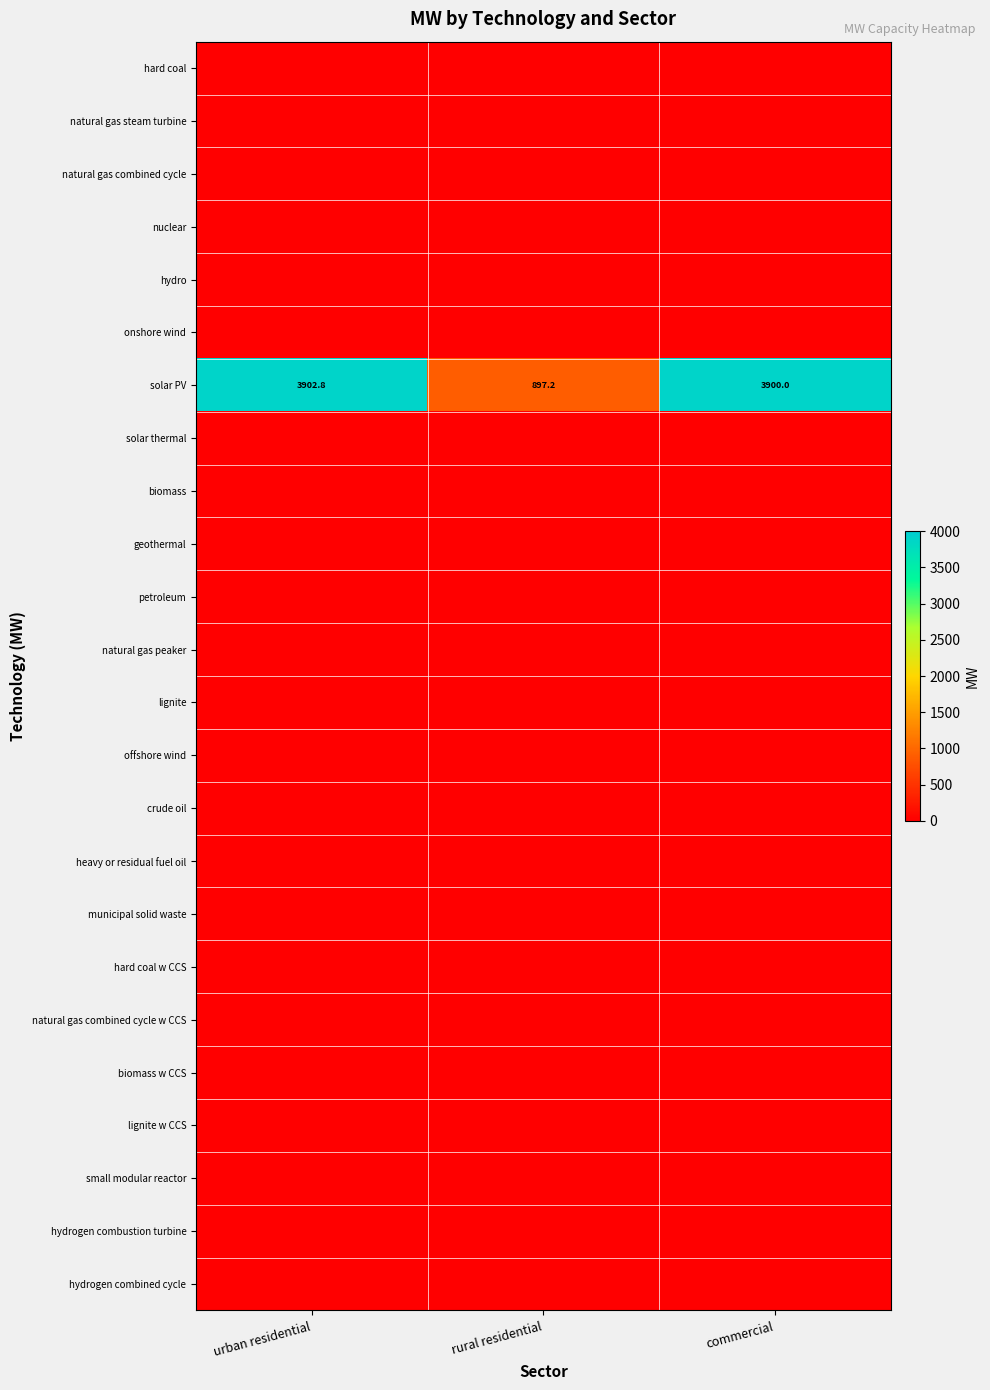

What is the sum of the solar PV values at commercial and urban residential?

7802.8